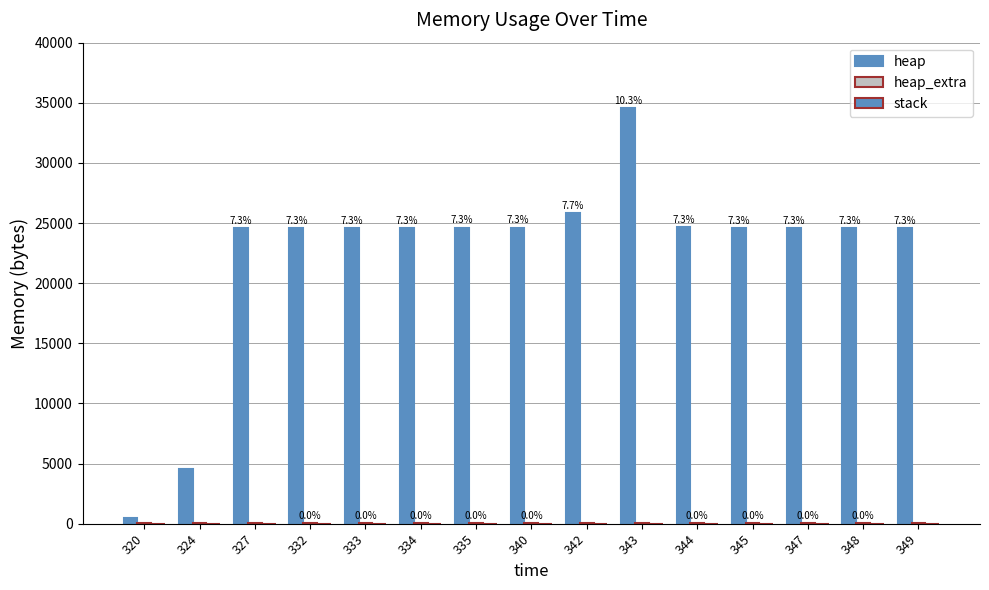

Which series has the largest total across all categories?

heap